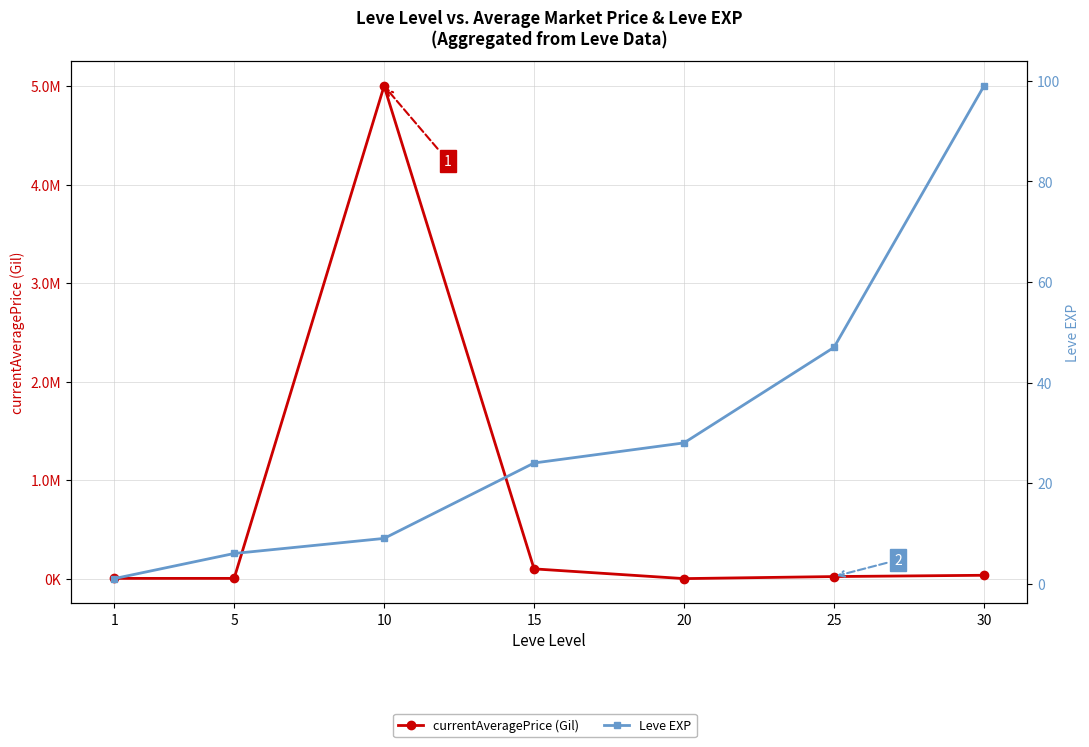

Where does the Leve EXP series first go above 24?

20